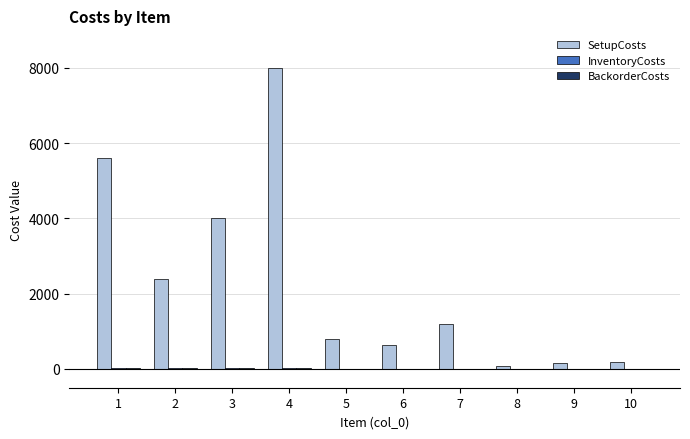

What is the total value across all series at 1?

5633.6